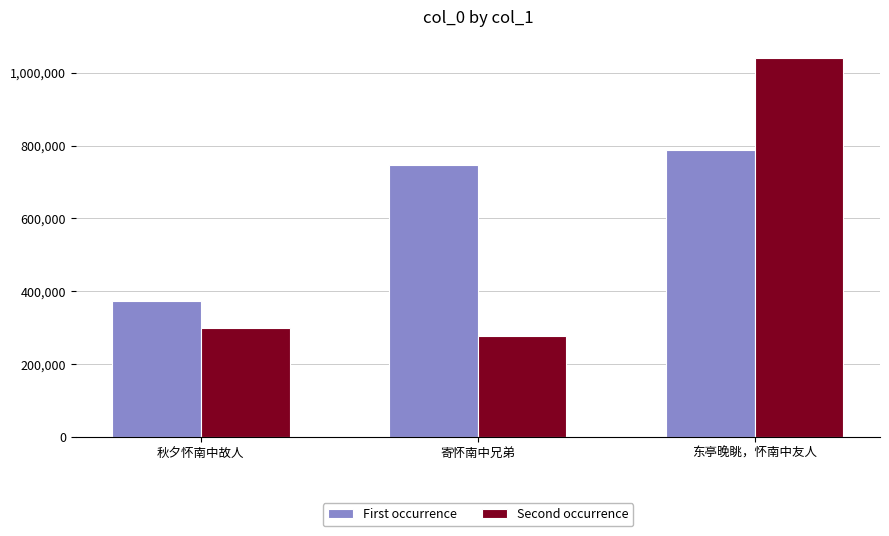

Reading left to right, what are all the values shown in this chart?

First occurrence: 秋夕怀南中故人=373425	寄怀南中兄弟=746432	东亭晚眺，怀南中友人=787510
Second occurrence: 秋夕怀南中故人=299315	寄怀南中兄弟=277829	东亭晚眺，怀南中友人=1039015